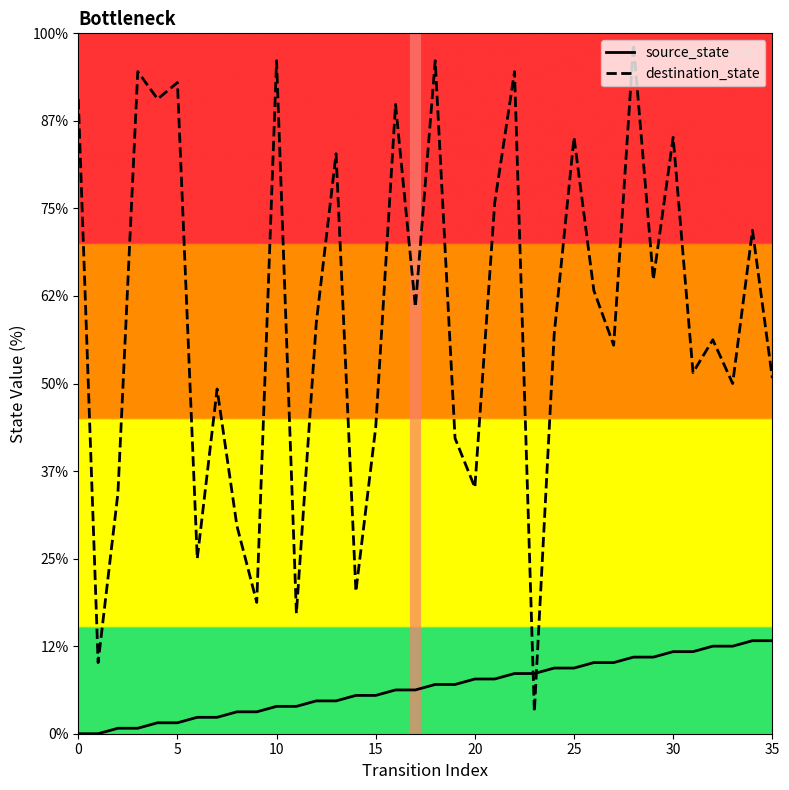

What are all the series names shown in the legend?

source_state, destination_state